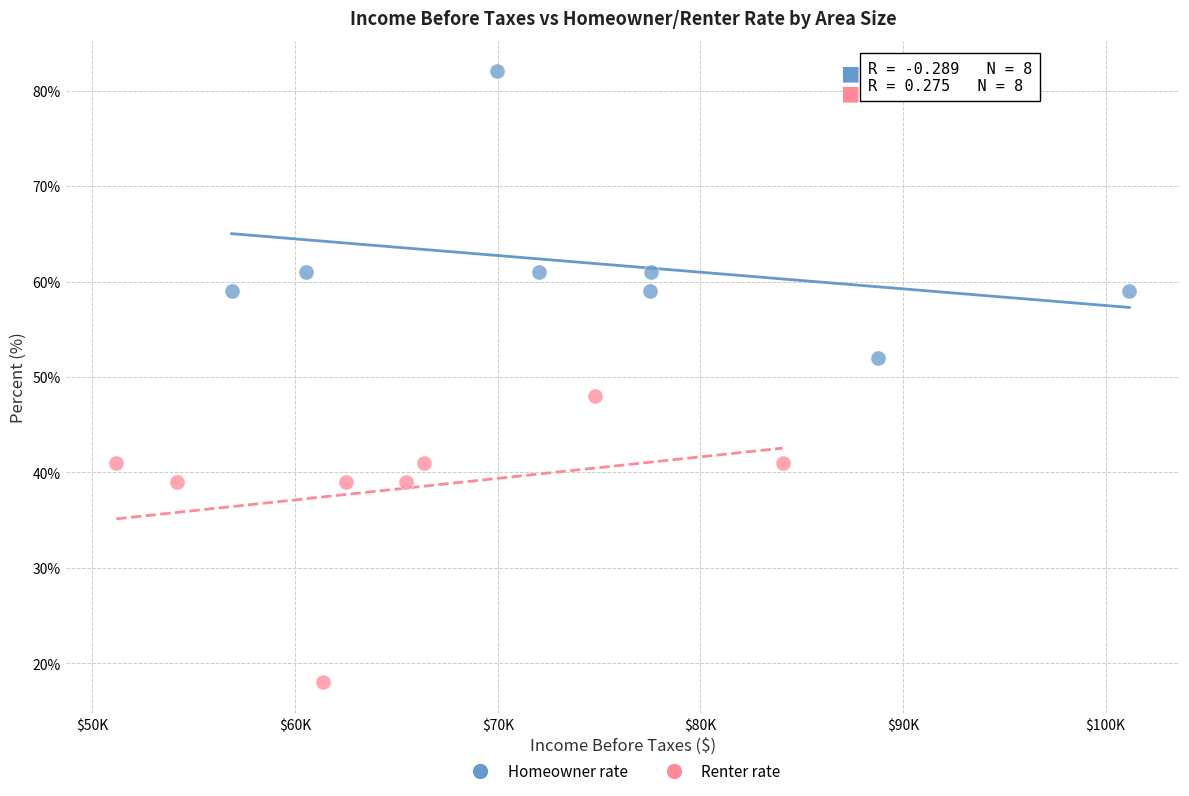

Which series contains the highest Y value?

Homeowner rate